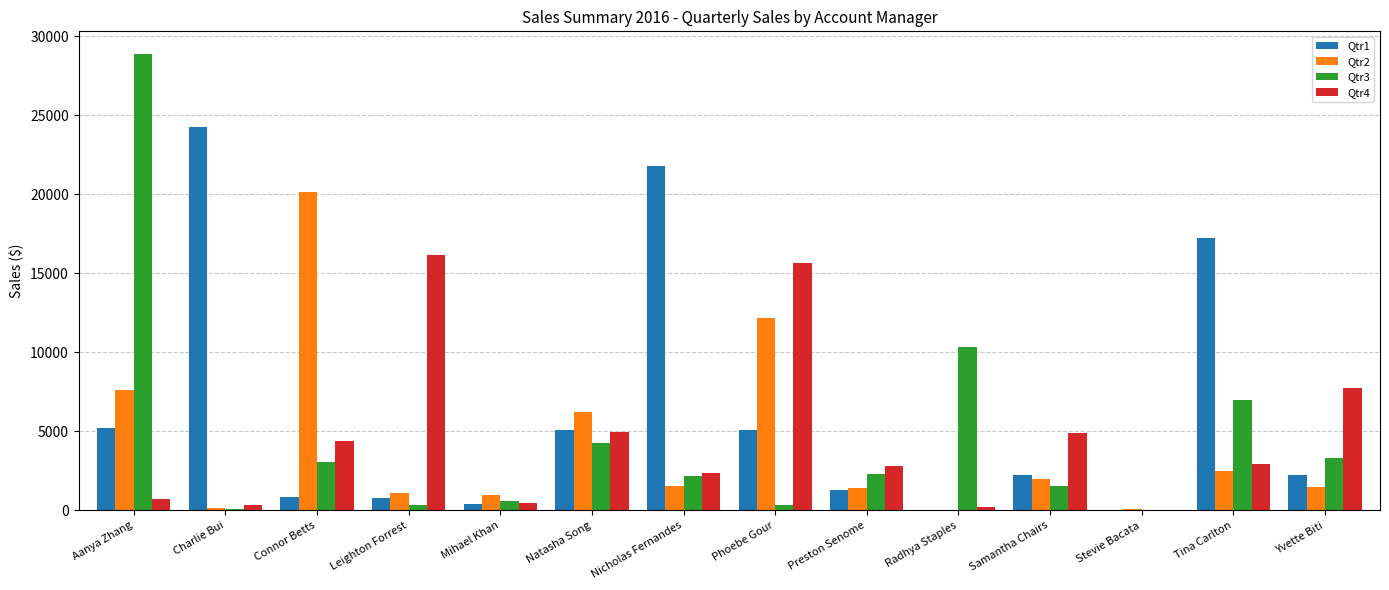

How many values in the Qtr1 series exceed 2252?

7